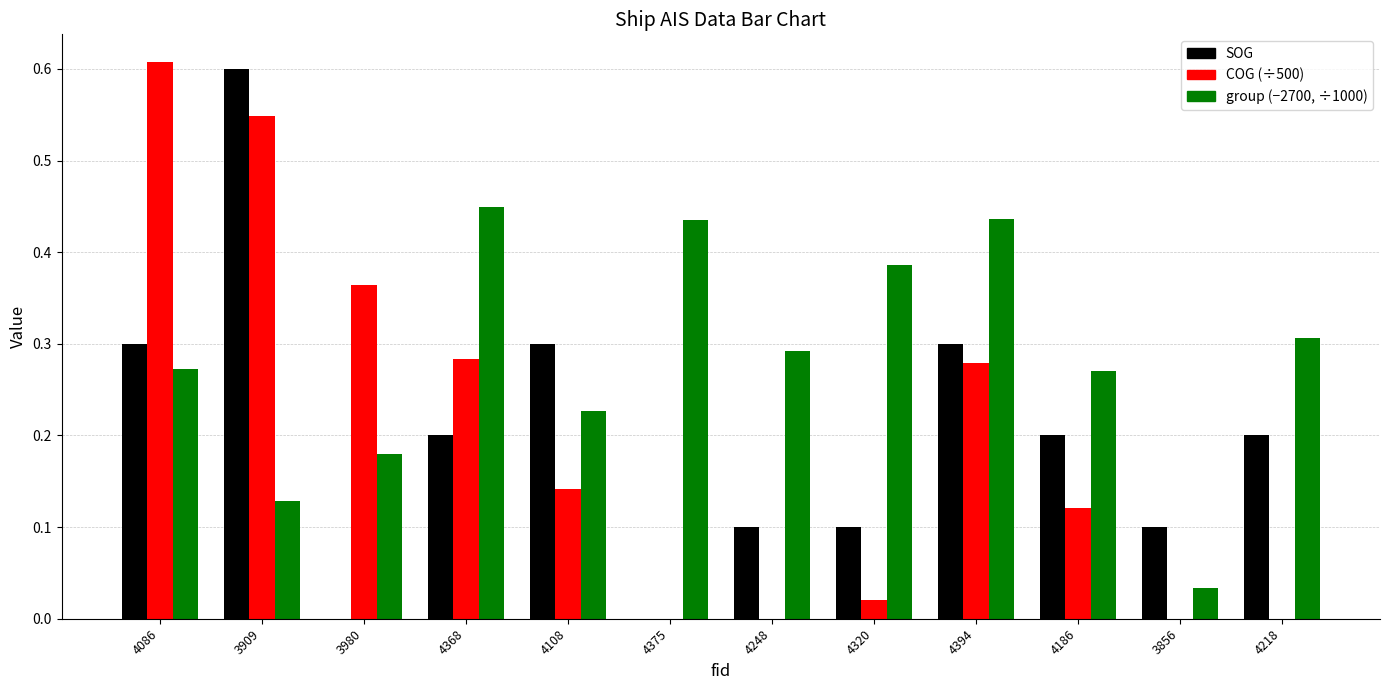

Between 3980 and 4375, which series saw the biggest shift?

COG (÷500)